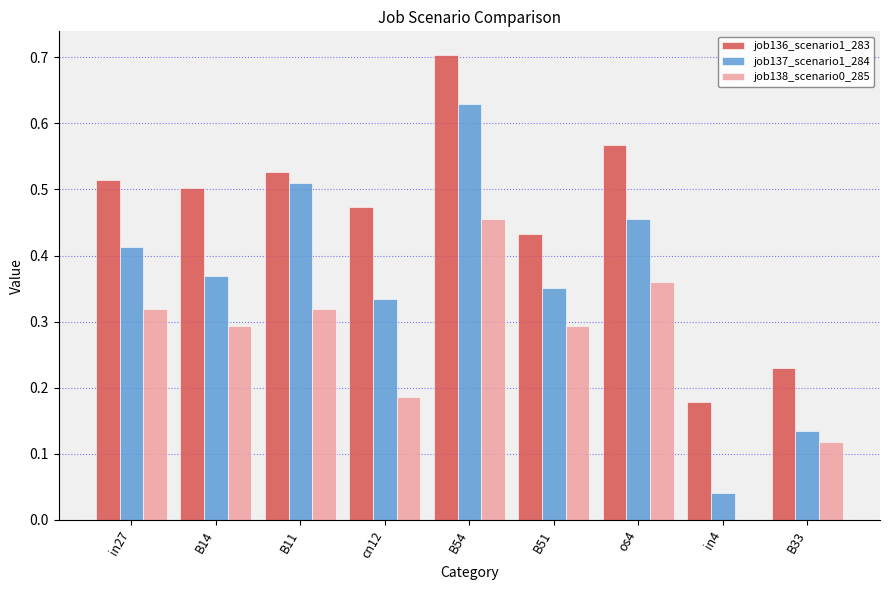

What is the sum of all job138_scenario0_285 values?

2.3